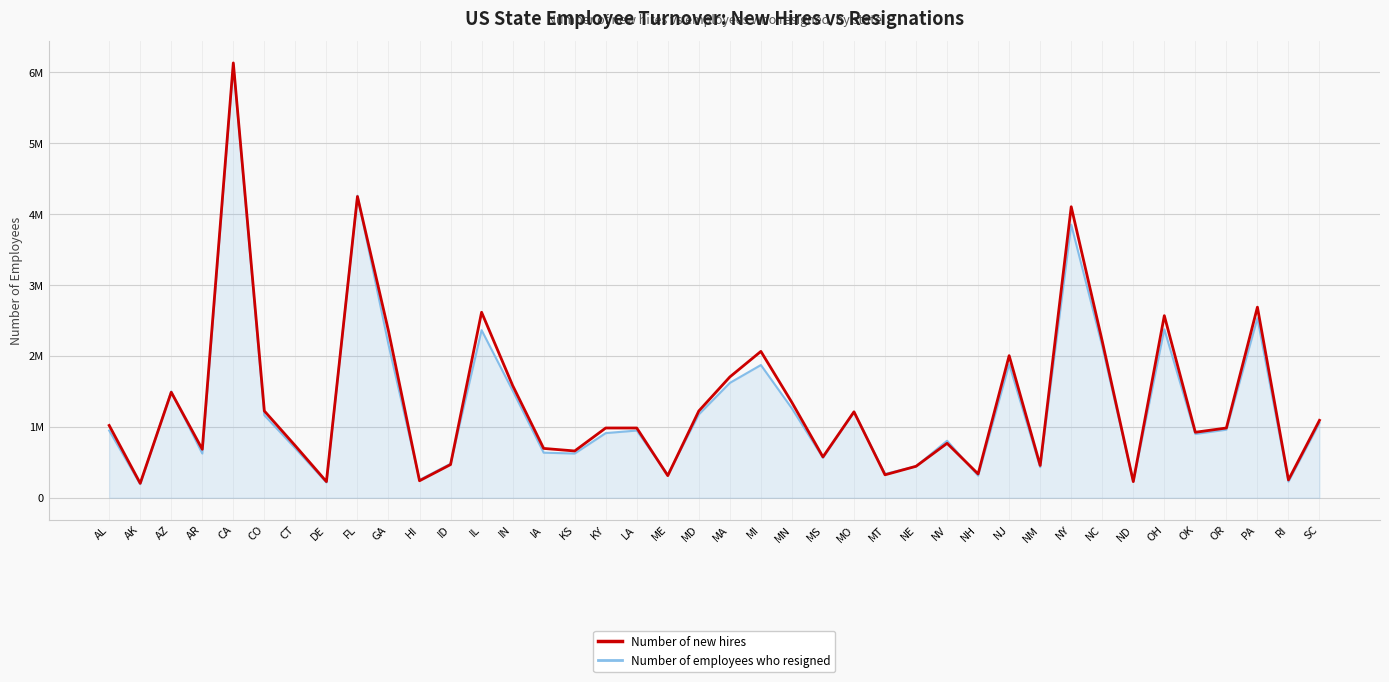

What are all the series names shown in the legend?

Number of new hires, Number of employees who resigned